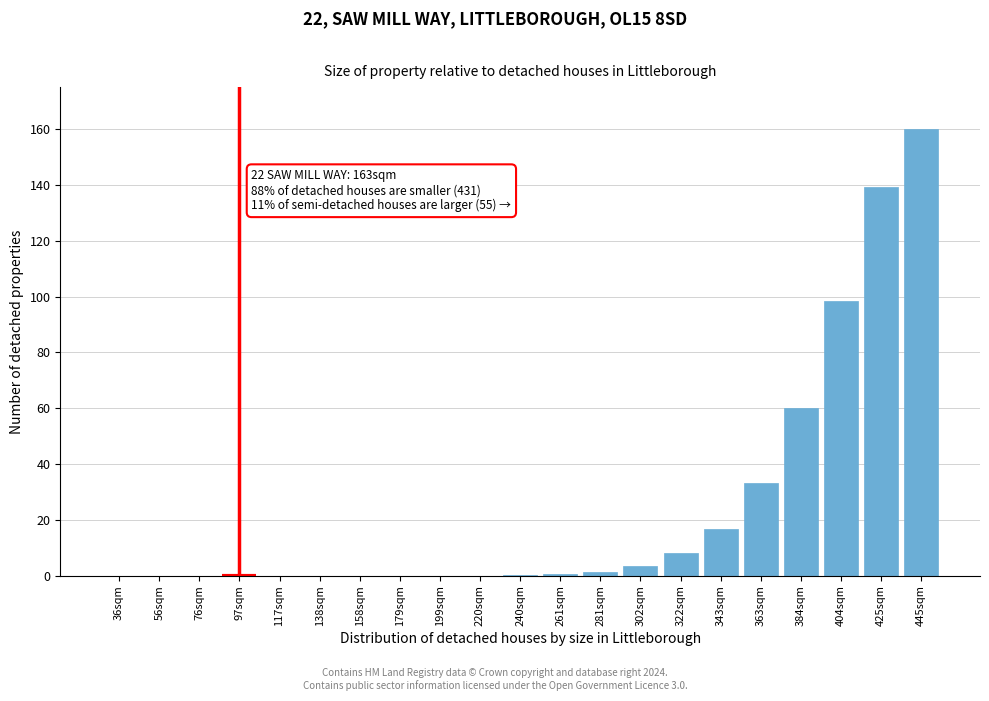

Between 363sqm and 117sqm, which is larger?

363sqm